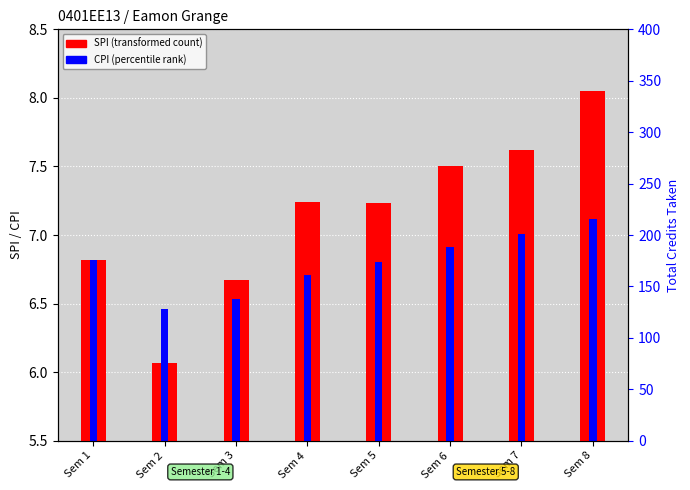

What is the difference between the maximum and minimum values in the SPI series?

2.0